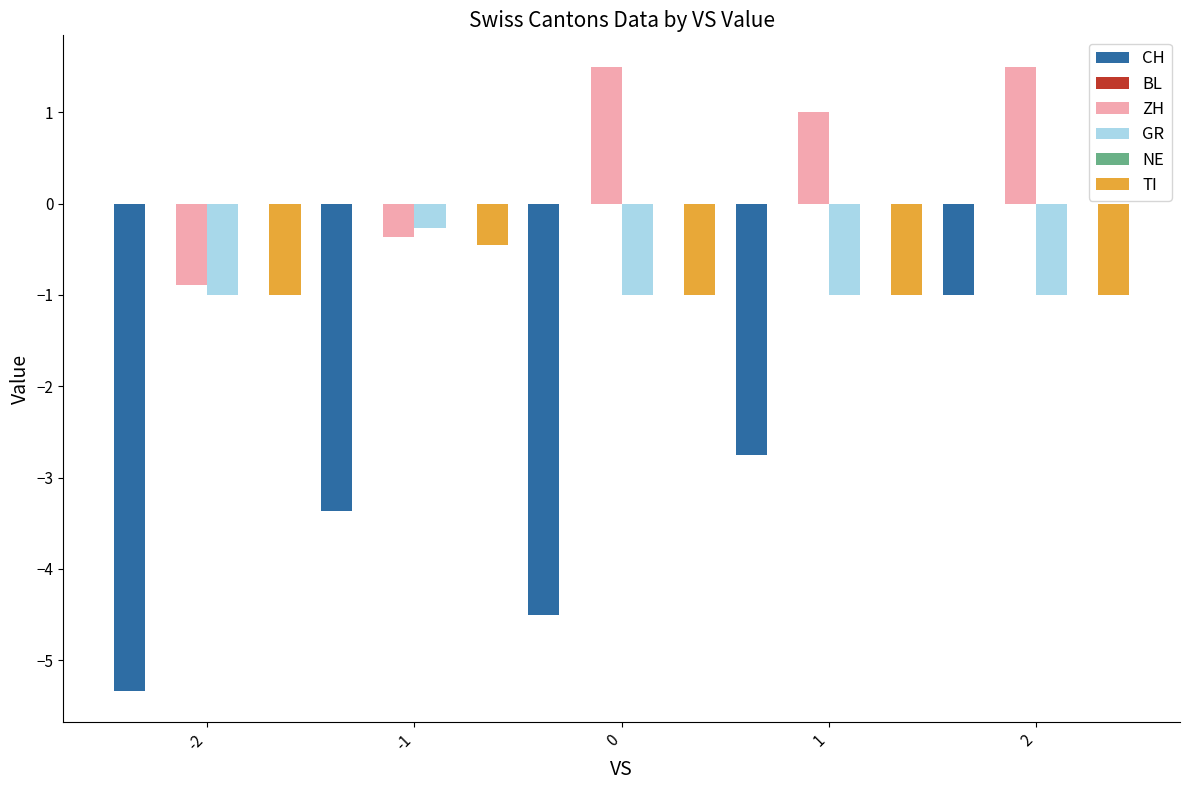

How many distinct data groups are displayed?

6